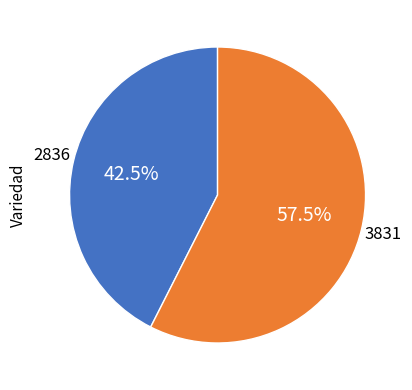

Does any single category account for the majority?

Yes